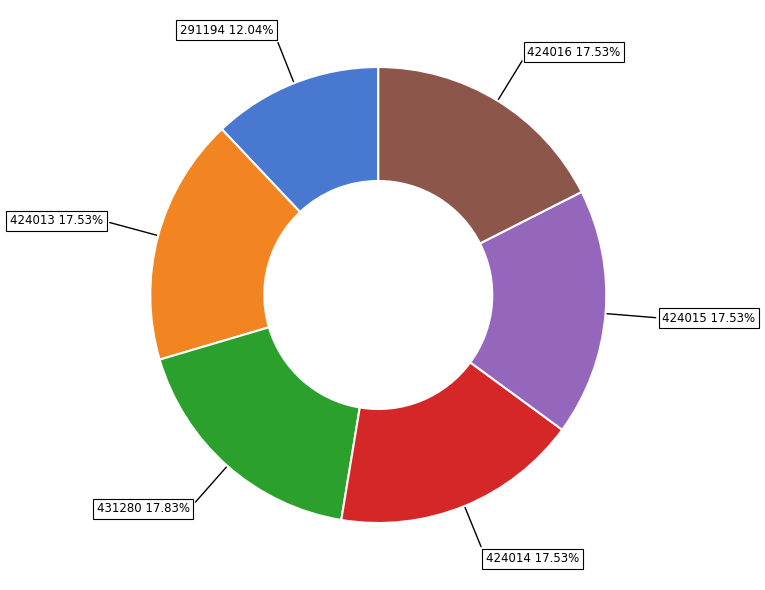

Does any single category account for the majority?

No